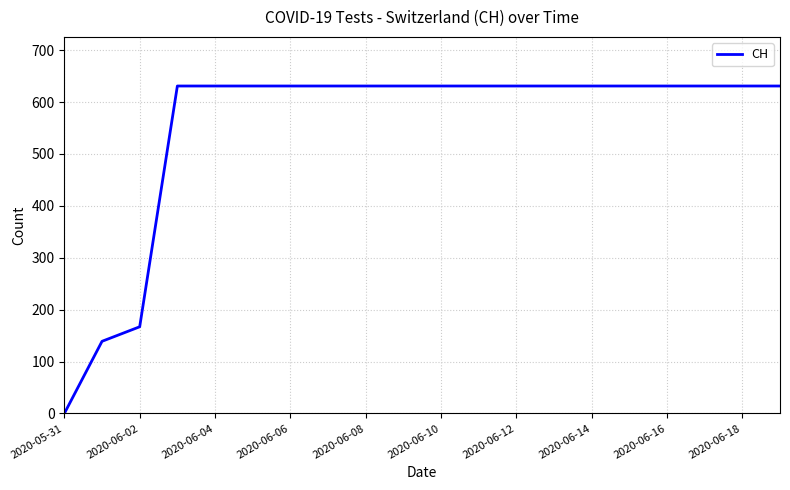

What is the sum of all values?

11033